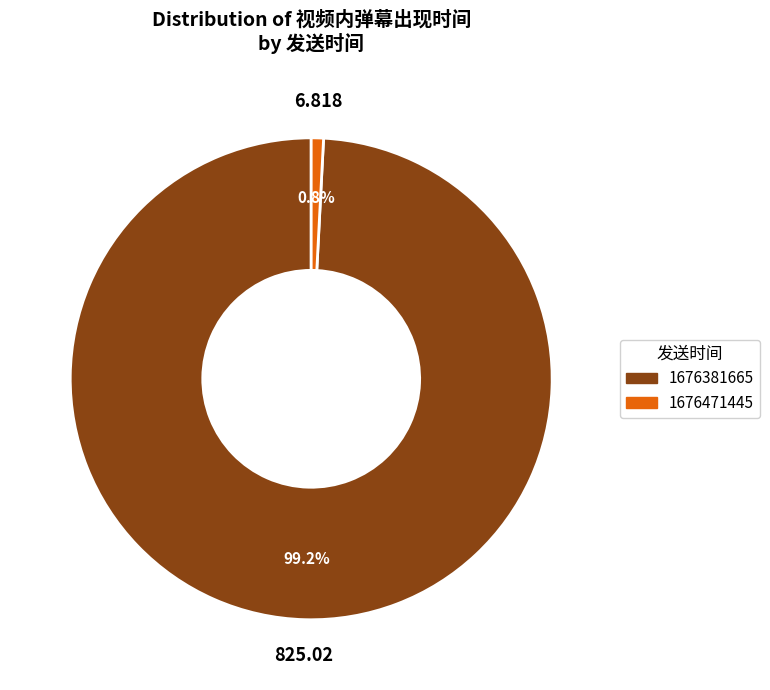

Which category accounts for the majority?

1676381665